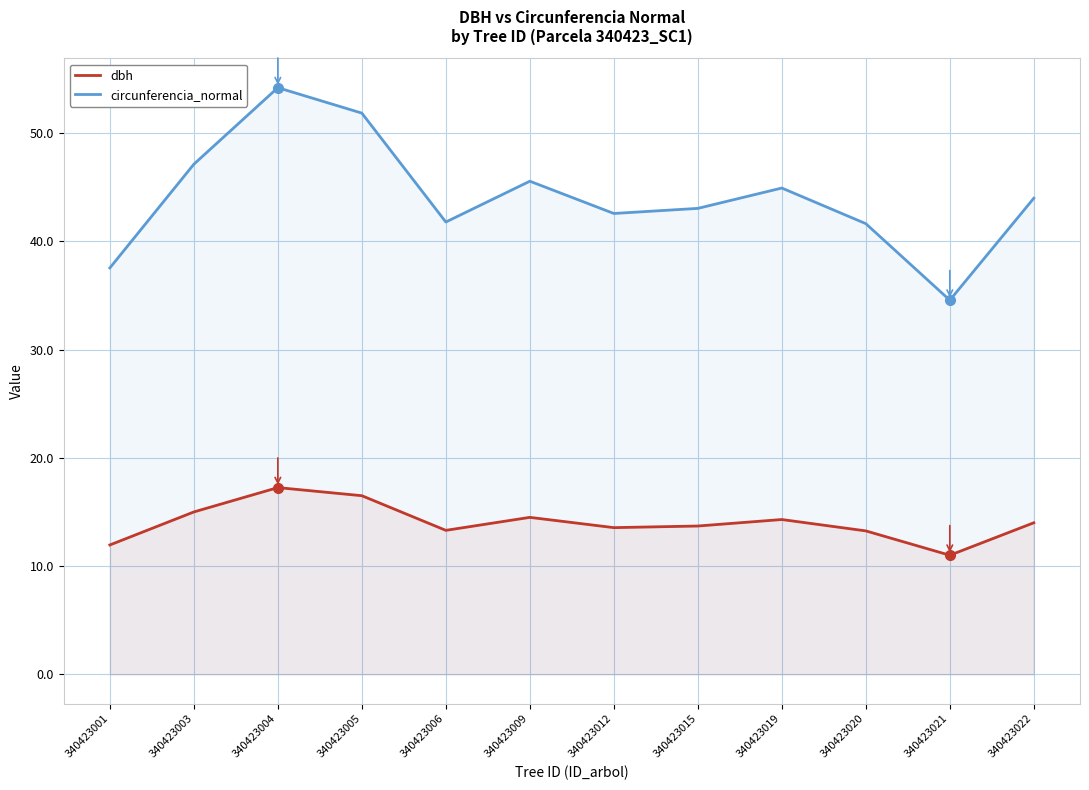

What is the sum of the circunferencia_normal values at 340423004 and 340423022?

98.2